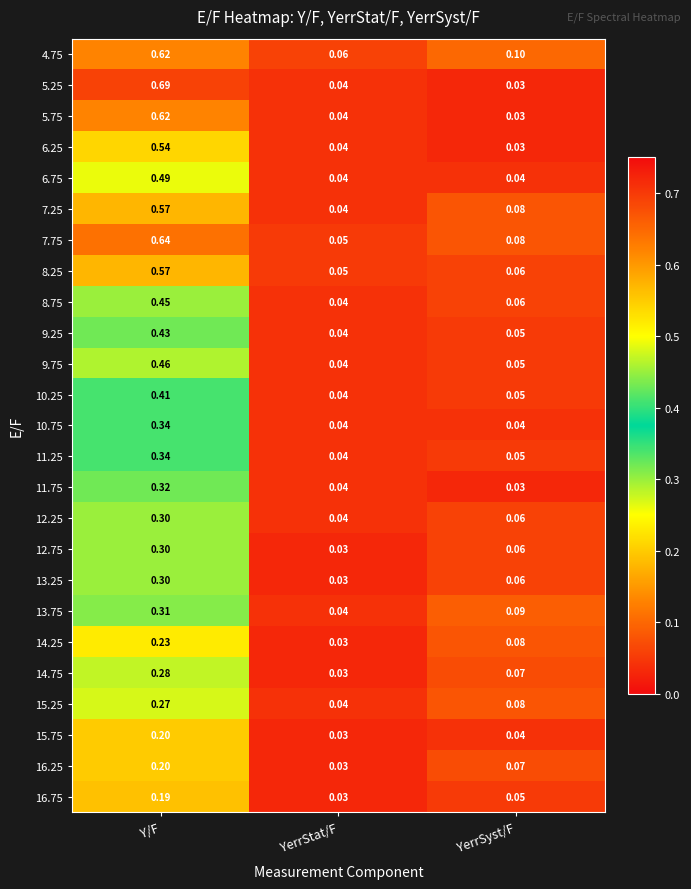

List the labels in order of 11.25 value, smallest first.

YerrStat/F, YerrSyst/F, Y/F